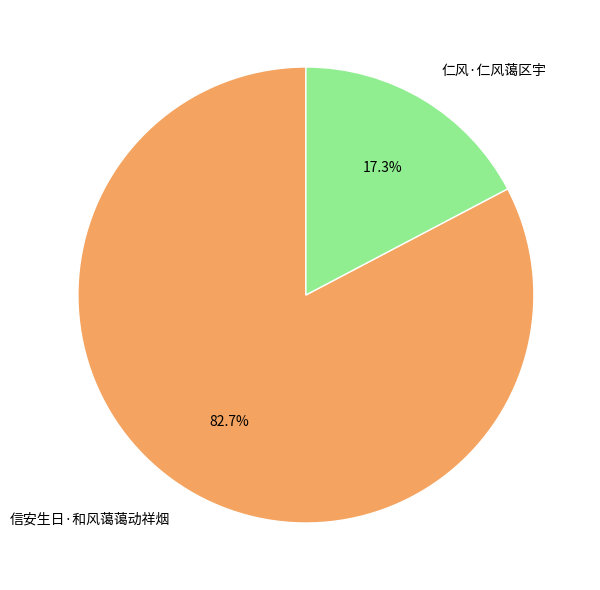

To the nearest percent, what is the difference between the largest and smallest slice percentages?

65%